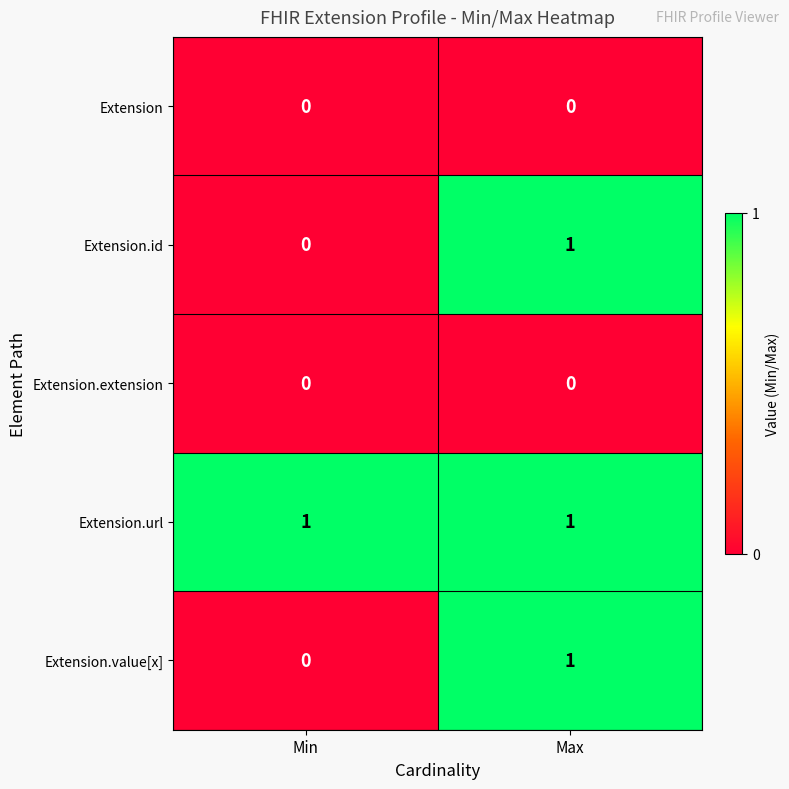

True or false: Extension.extension has a value of 0 at Min.

True